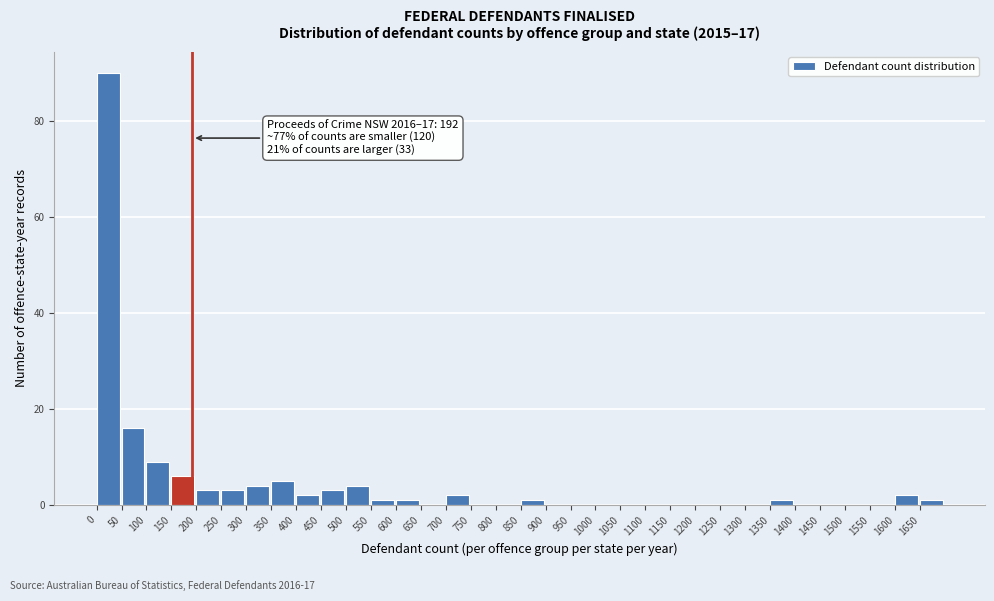

Which range on the x-axis has the tallest bar?

0 to 50